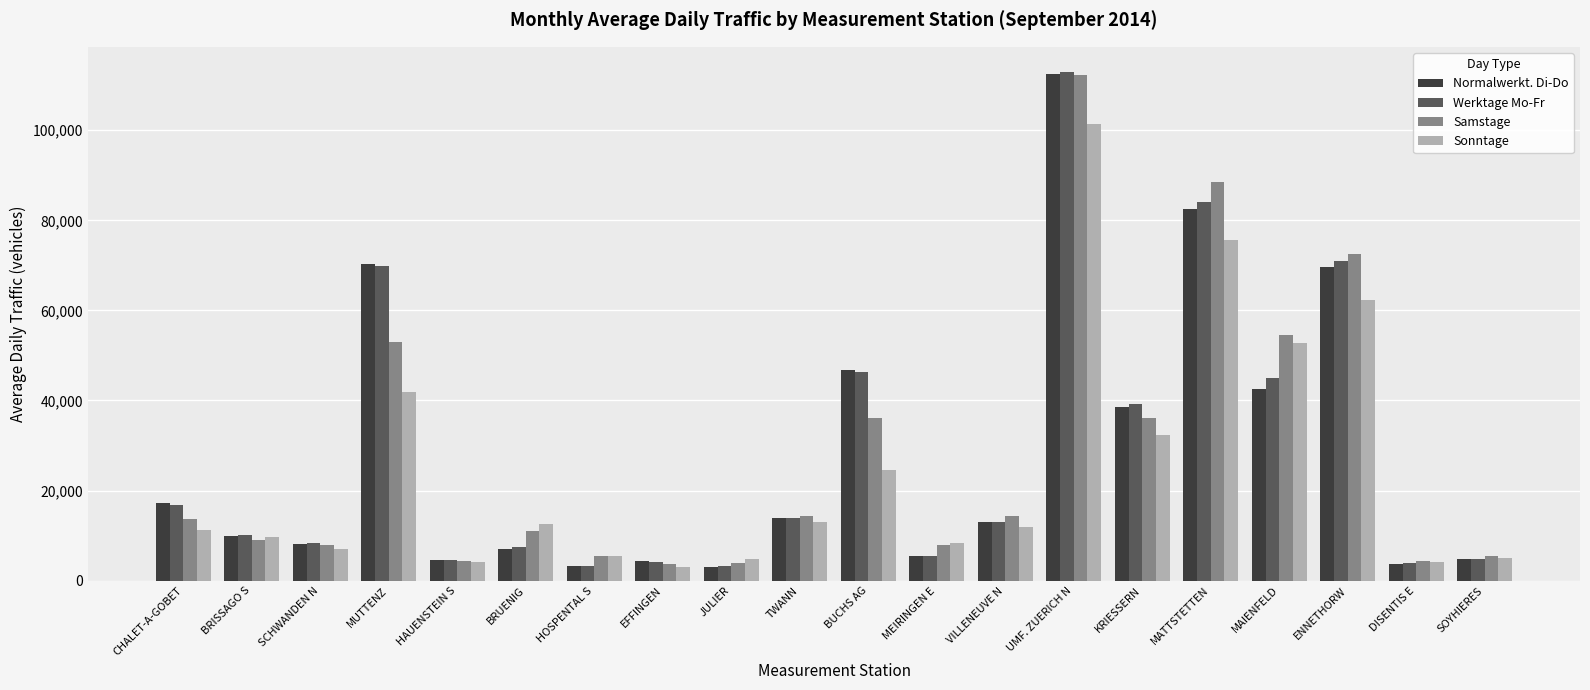

Is the value of Normalwerkt. Di-Do at MEIRINGEN E greater than the value of Samstage at SCHWANDEN N?

No